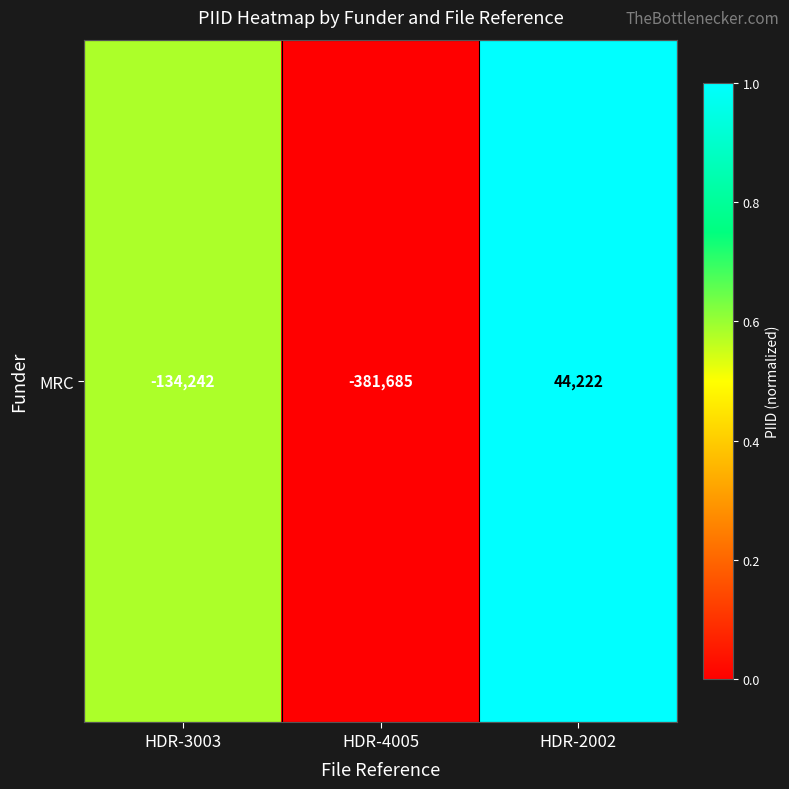

How many values are between 0 and 1?

3